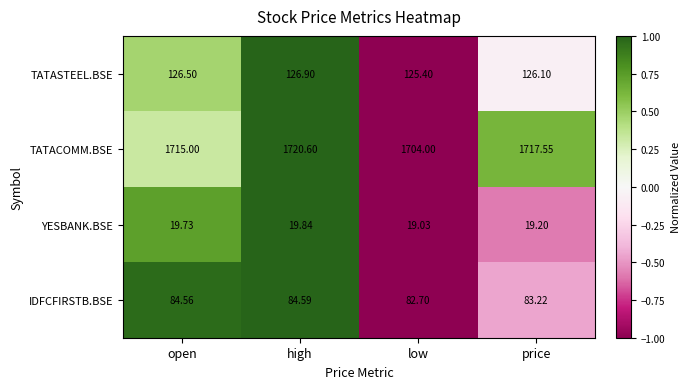

At which category is the sum across all series the highest?

high